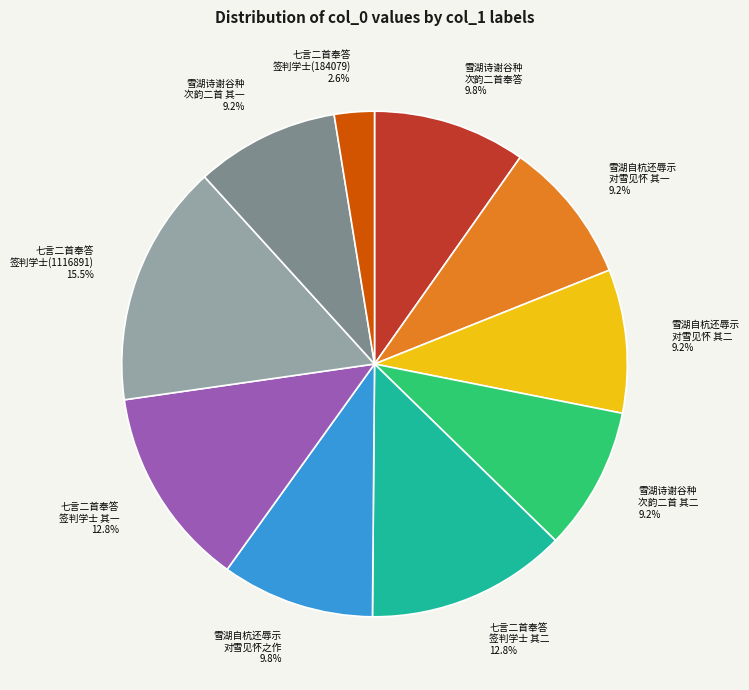

What portion of the pie excludes 七言二首奉答 签判学士(184079)?

97.4%